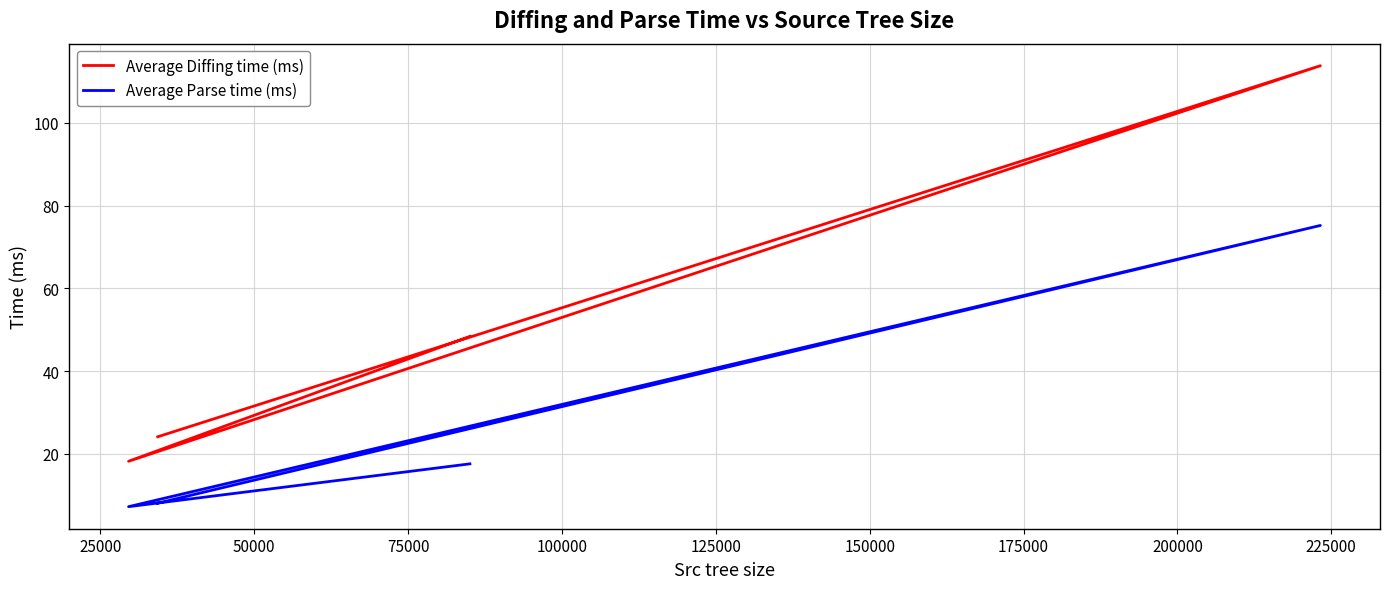

What is the difference between the maximum and minimum values in the Average Diffing time (ms) series?

95.6